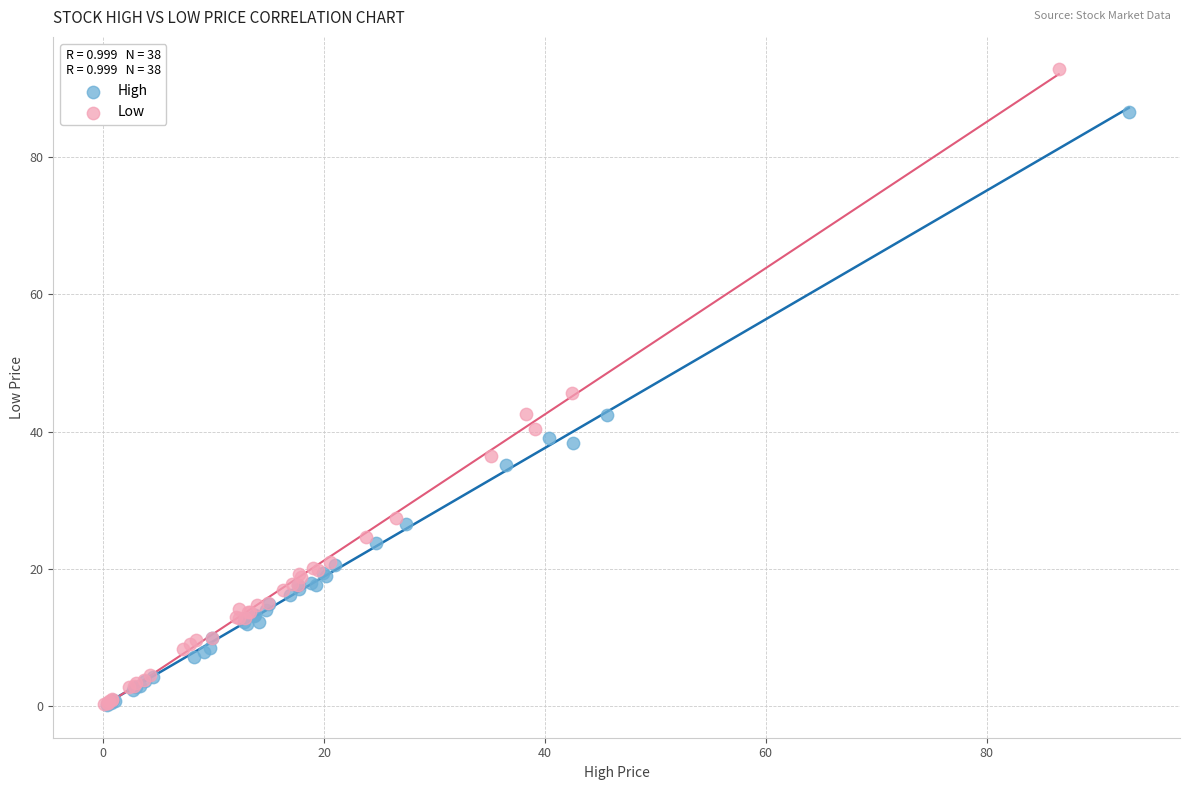

Which series has the largest Y range (max minus min)?

Low